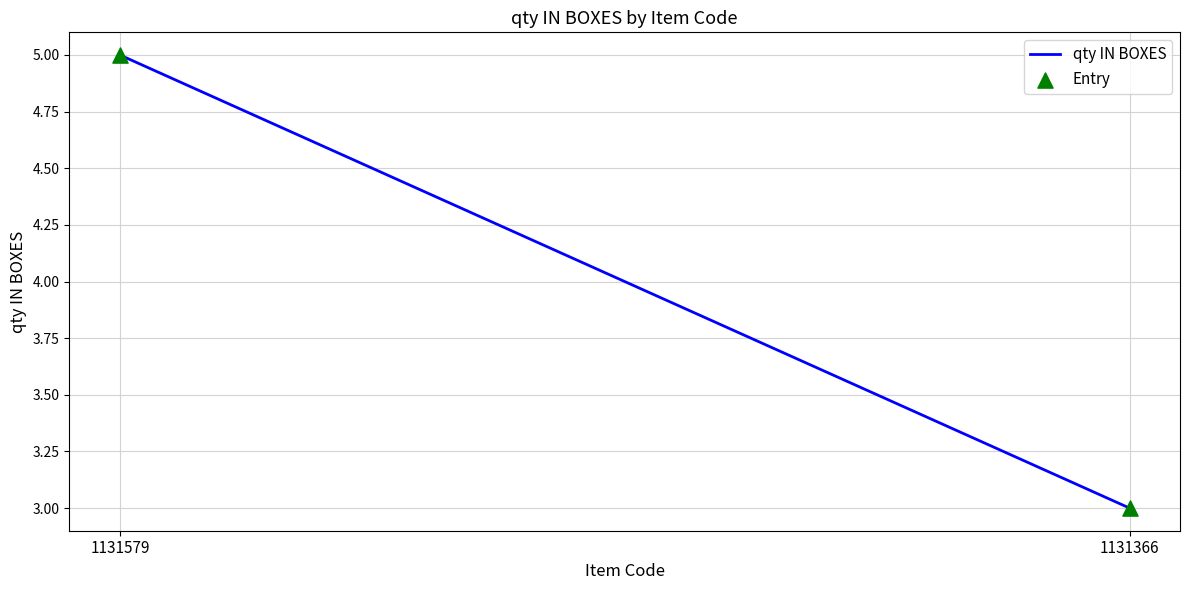

What is the average Y value?

4